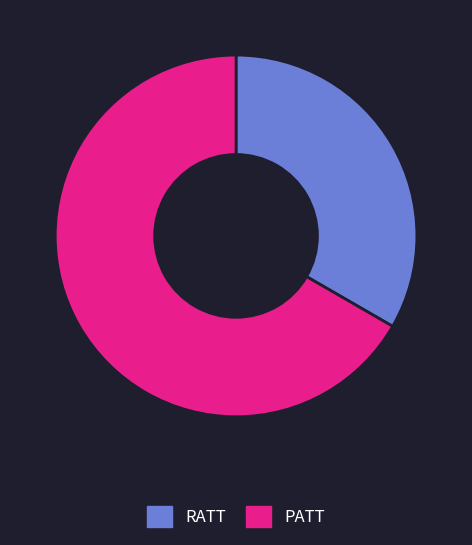

What is the smallest slice in the pie chart?

RATT